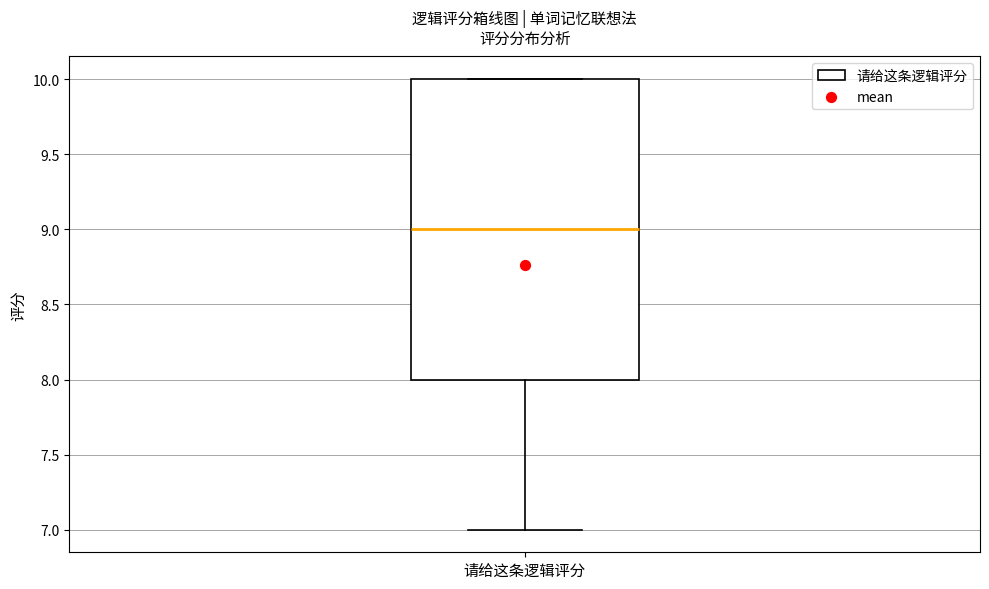

Where is the lower edge of the box for 请给这条逻辑评分 on the y-axis? The values are not printed on the chart, so give them approximately, as read against the axis.

8